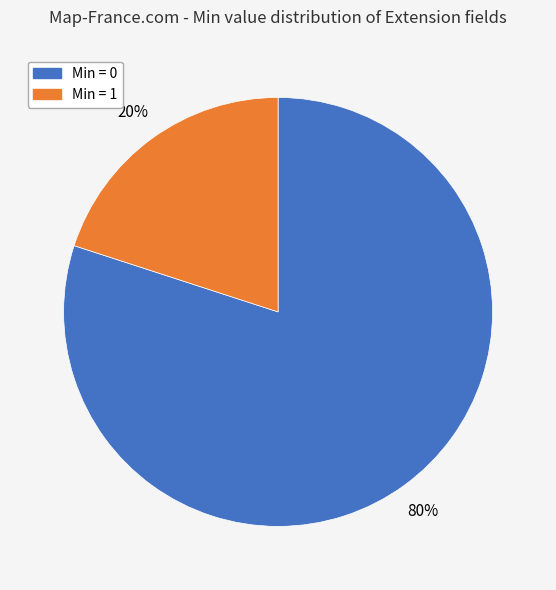

Rank the categories by value from highest to lowest.

Min = 0, Min = 1